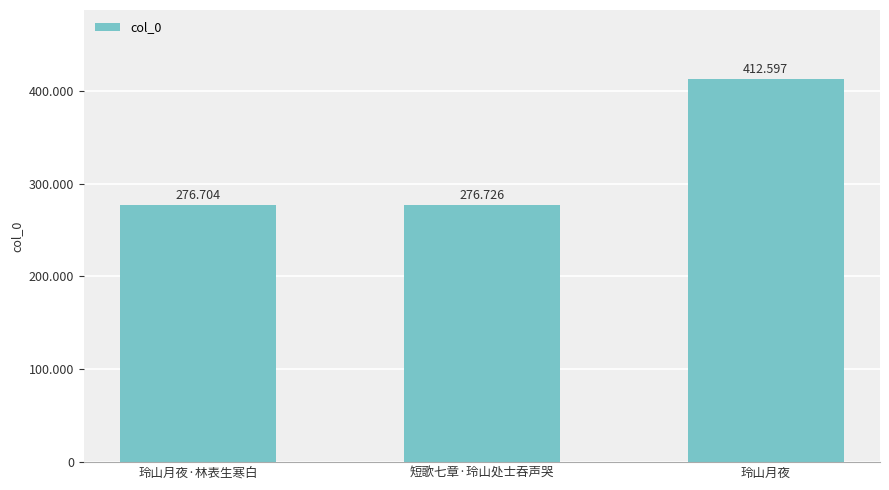

The chart shows a value of 412597 at 玲山月夜. True or false?

True